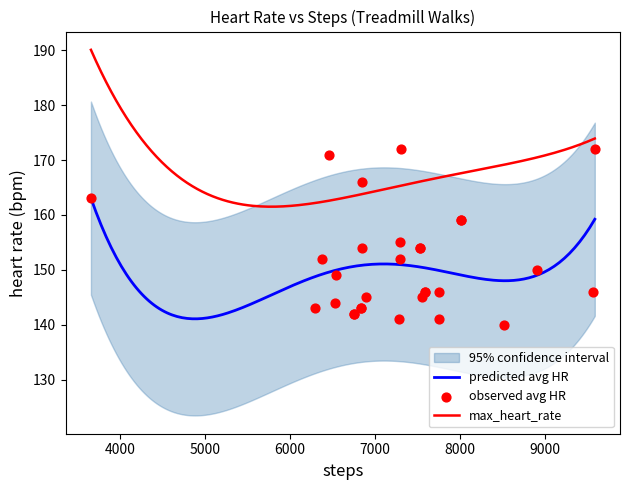

What is the minimum value for max_heart_rate?

161.5